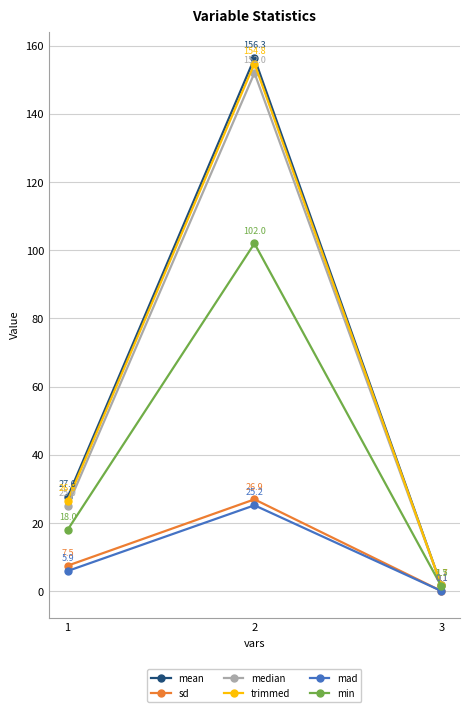

How many data points in trimmed are above 26?

2